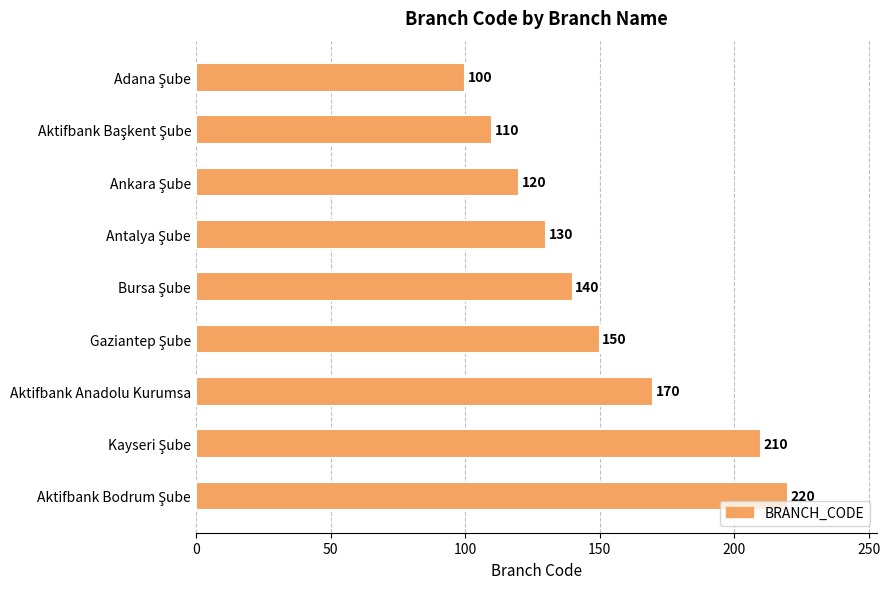

What is the greatest value displayed?

220